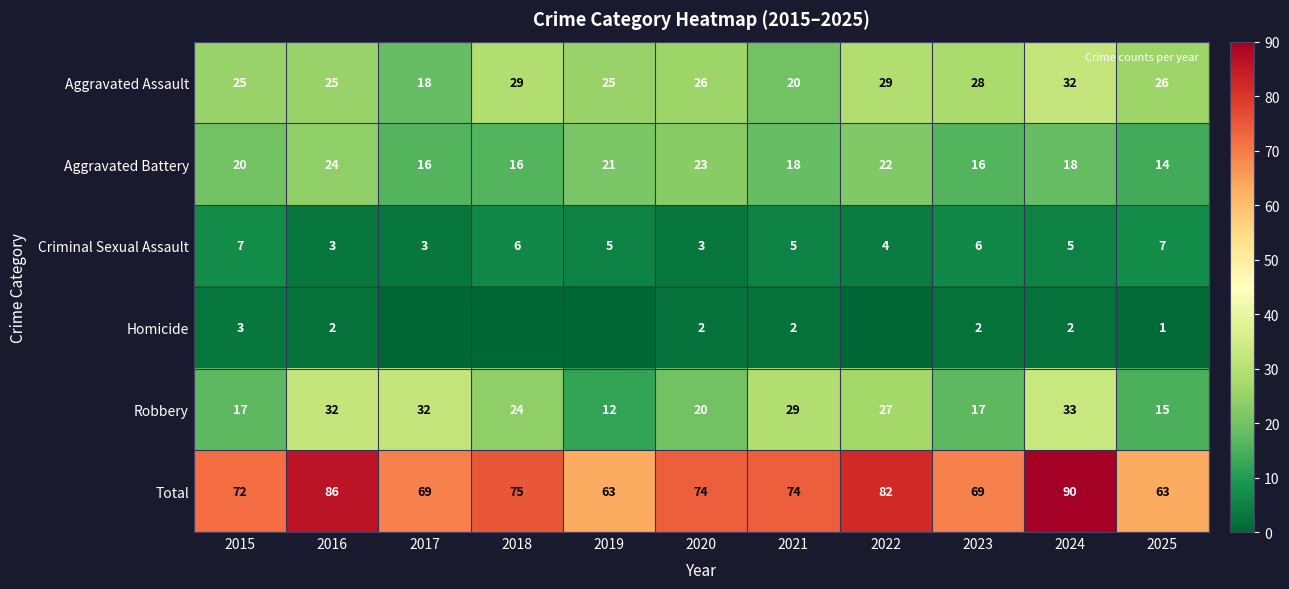

What is the sum of the Aggravated Battery values at 2022 and 2017?

38